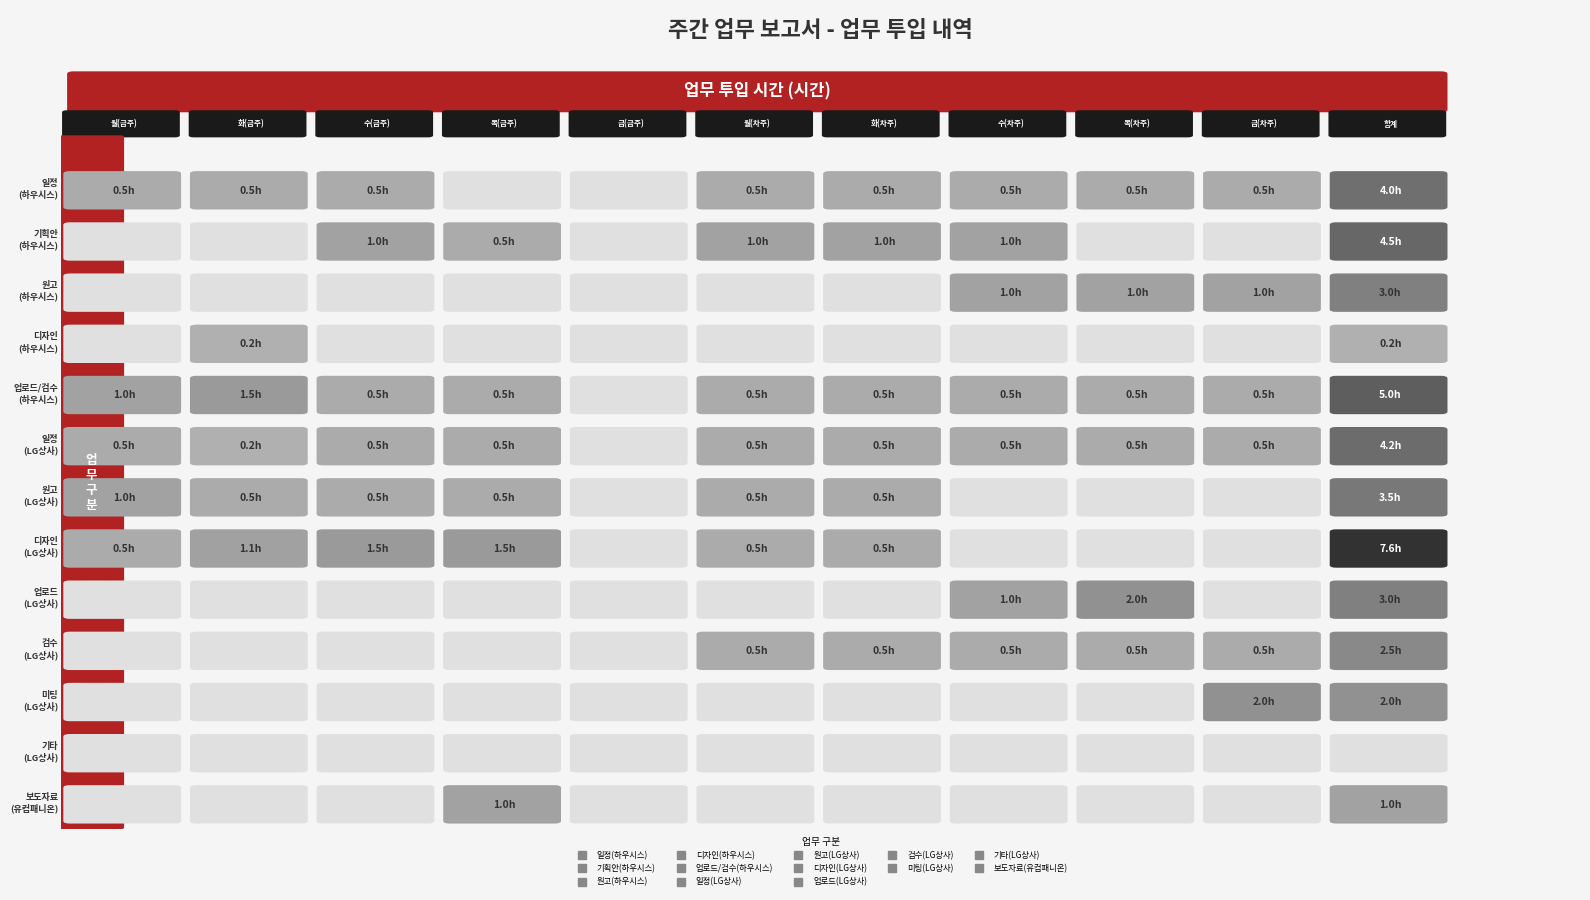

Which series has the largest total across all categories?

디자인(LG상사)